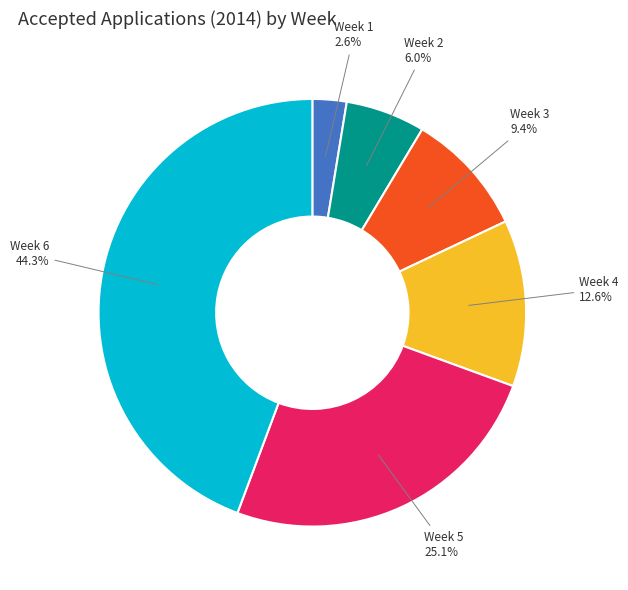

What portion of the pie excludes Week 6?

55.7%